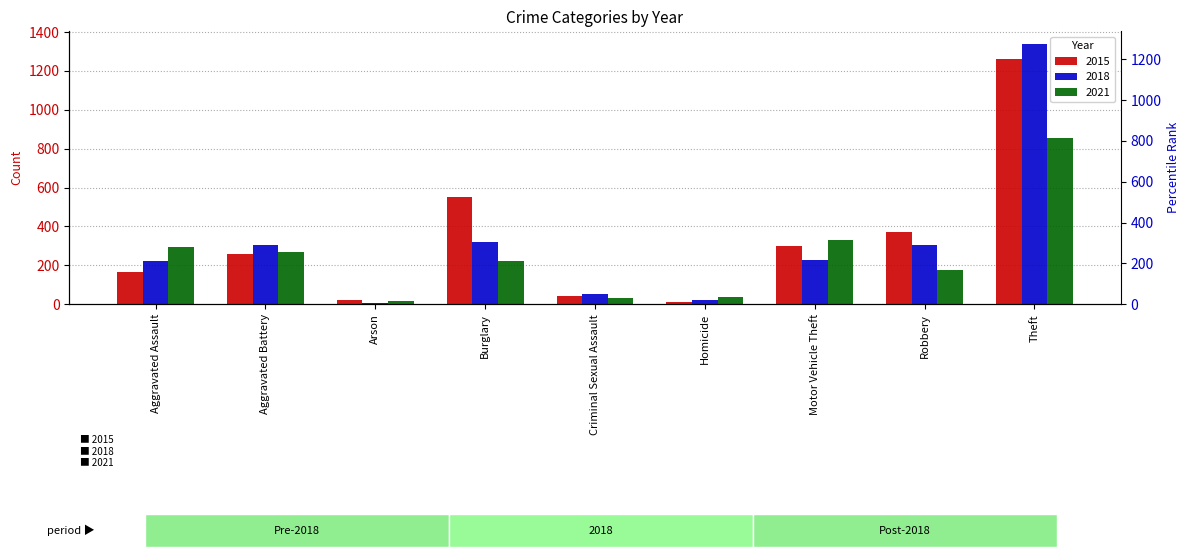

Which series has the largest range (max minus min)?

2018